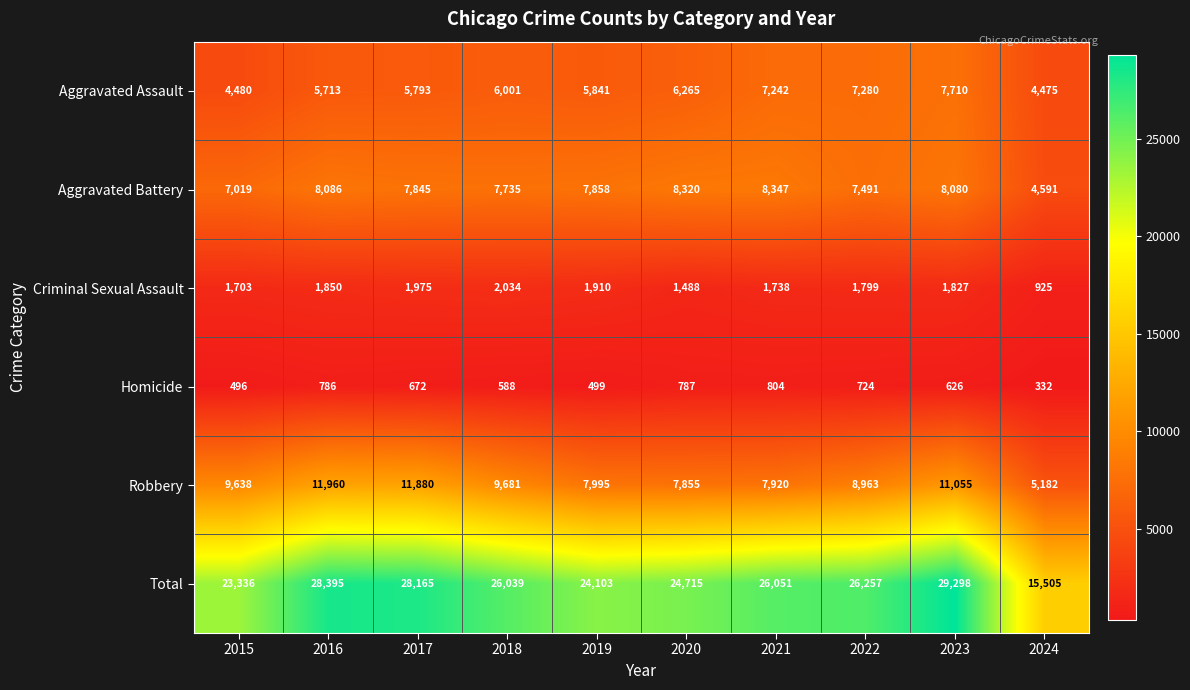

Which series has the largest range (max minus min)?

Total